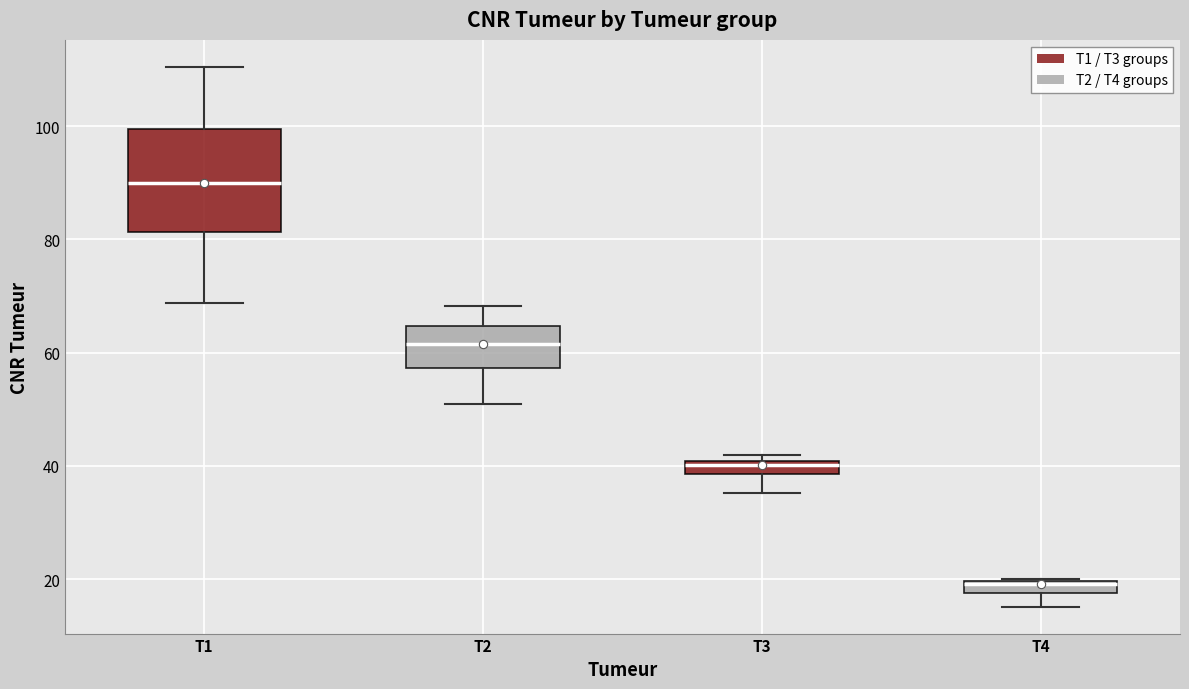

Which box has the highest median line?

T1